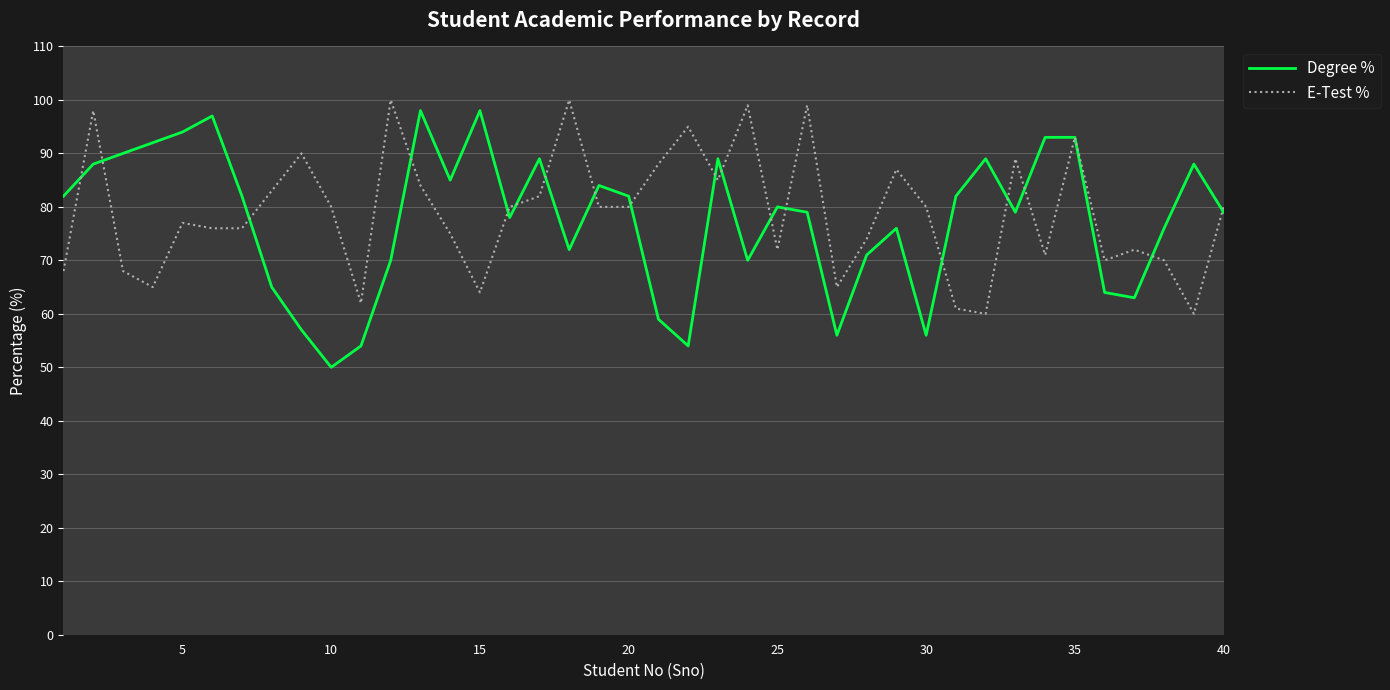

Which series has the widest spread of values?

Degree %